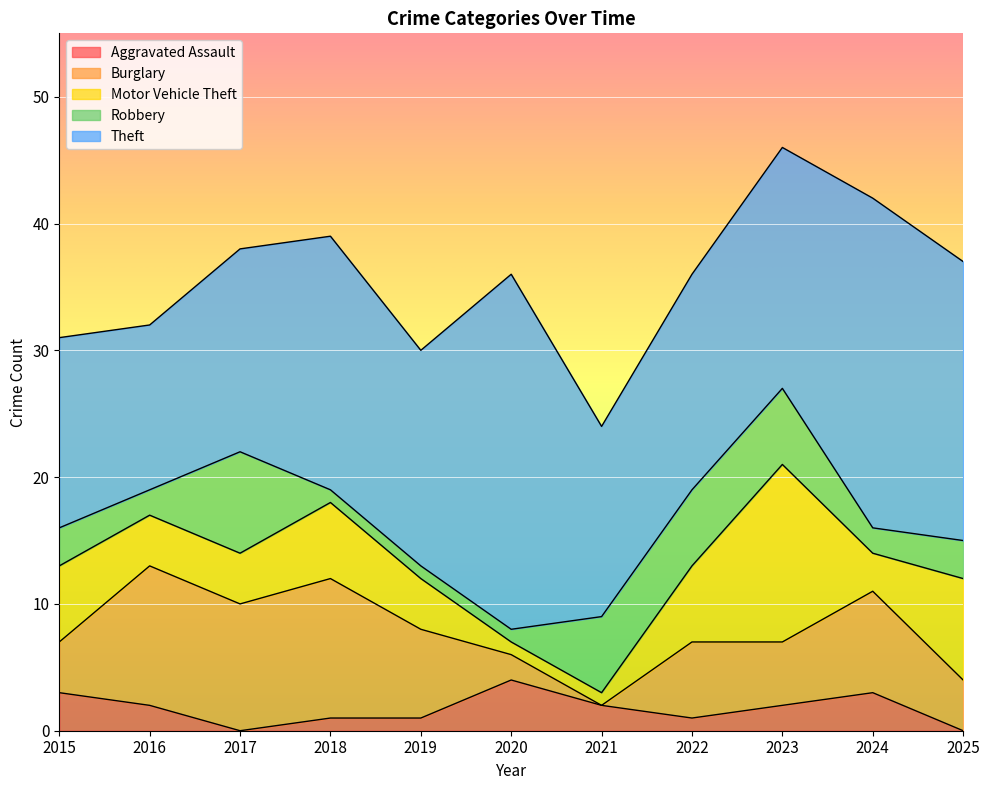

How many series are shown in this chart?

5